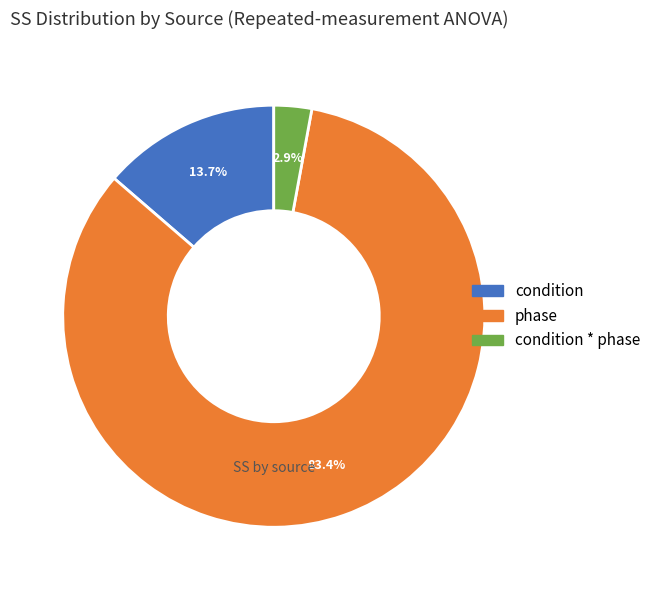

Is there any slice that represents more than half of the pie?

Yes